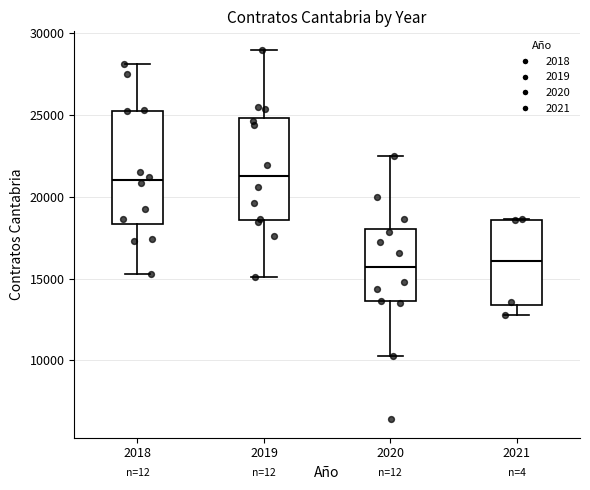

Which box is the tallest, from its lower edge to its upper edge?

2018